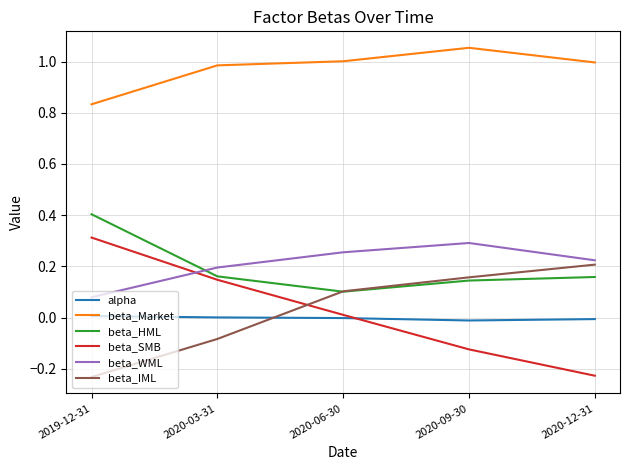

True or false: beta_HML has a value of 0.2 at 2020-09-30.

False